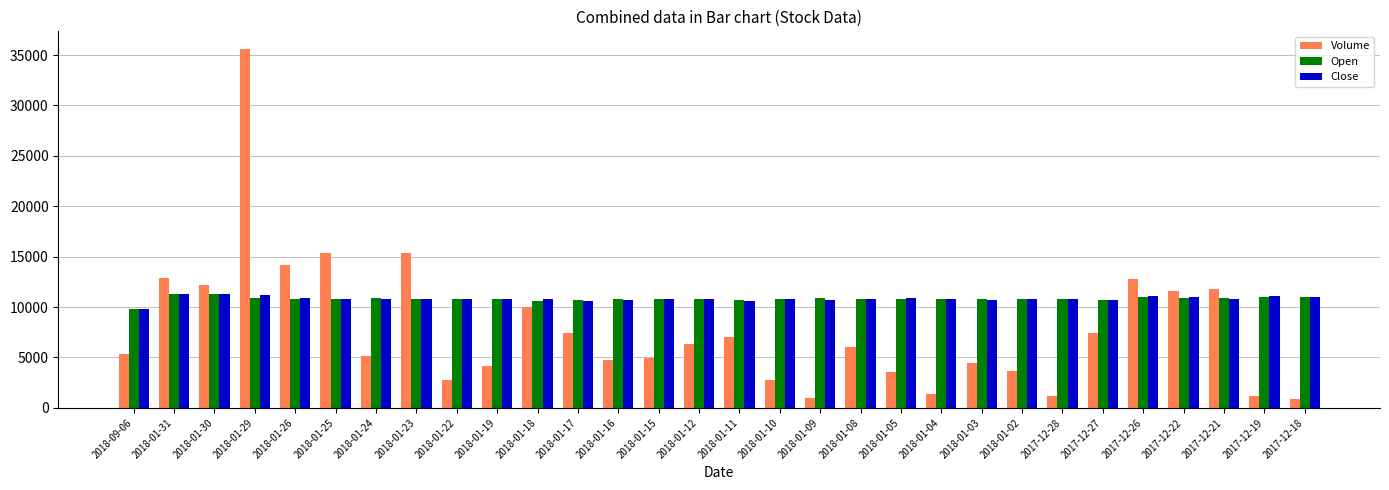

The value of Open at 2018-09-06 is 5202. True or false?

False